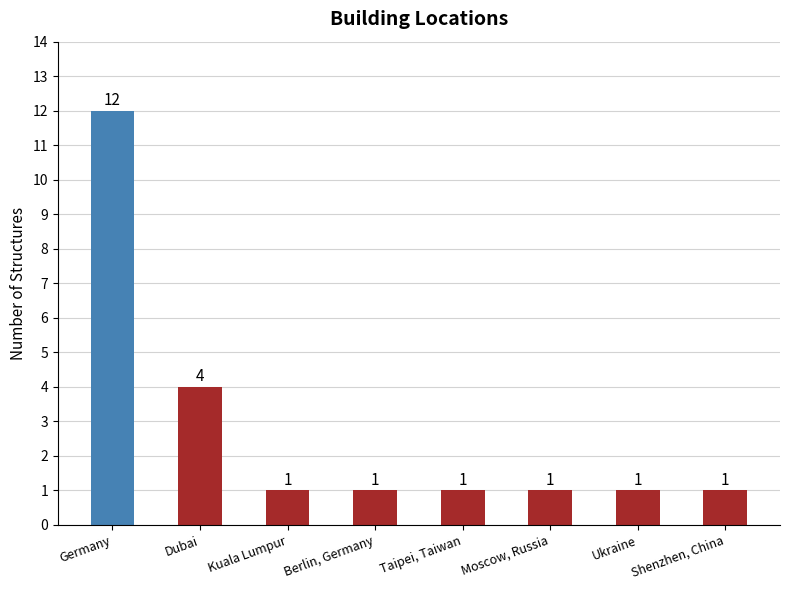

What position from the right is Berlin, Germany?

5